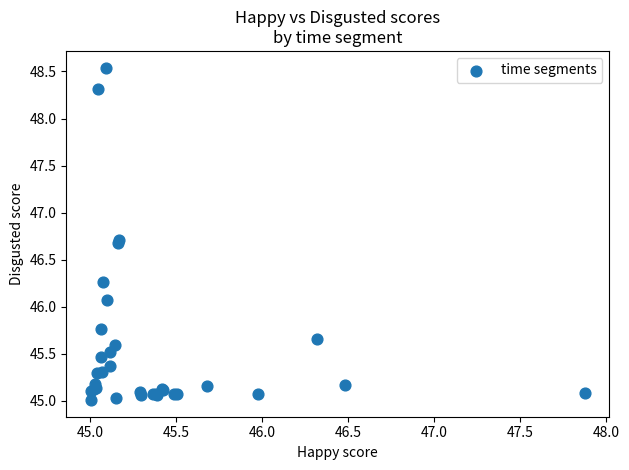

What Y value in the scatter plot is closest to 46?

46.1